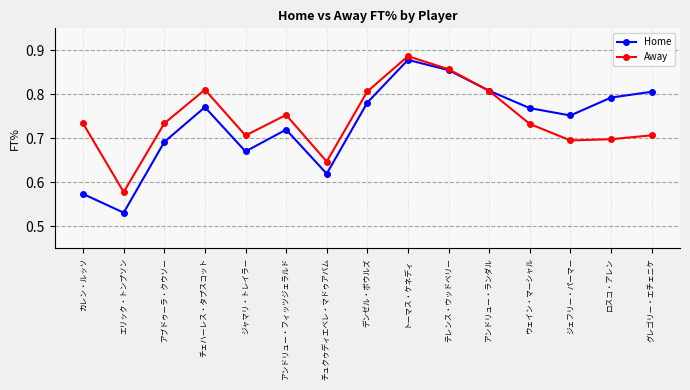

What is the difference between the second highest and second lowest values in the Home series?

0.3